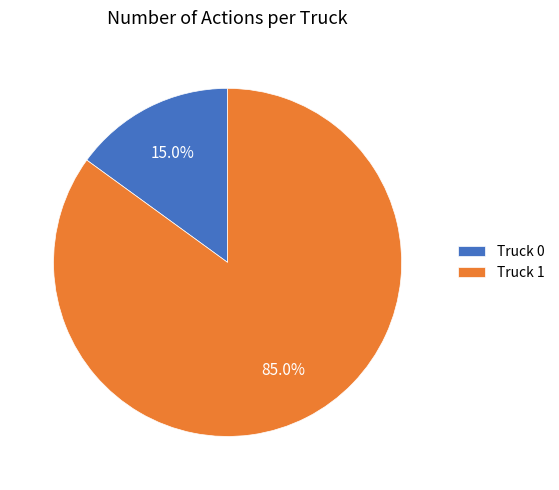

What percentage is the Truck 0 slice, to the nearest percent?

15%